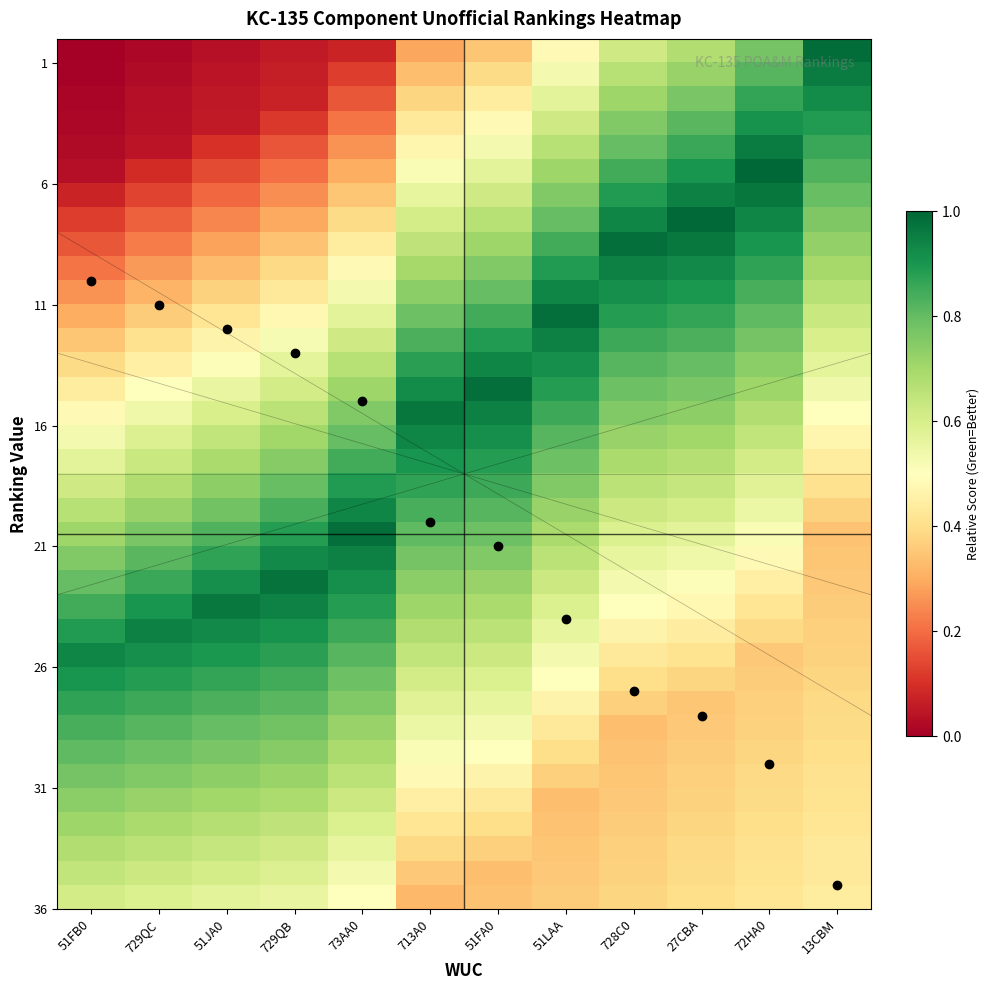

How many categories are shown in the chart?

12